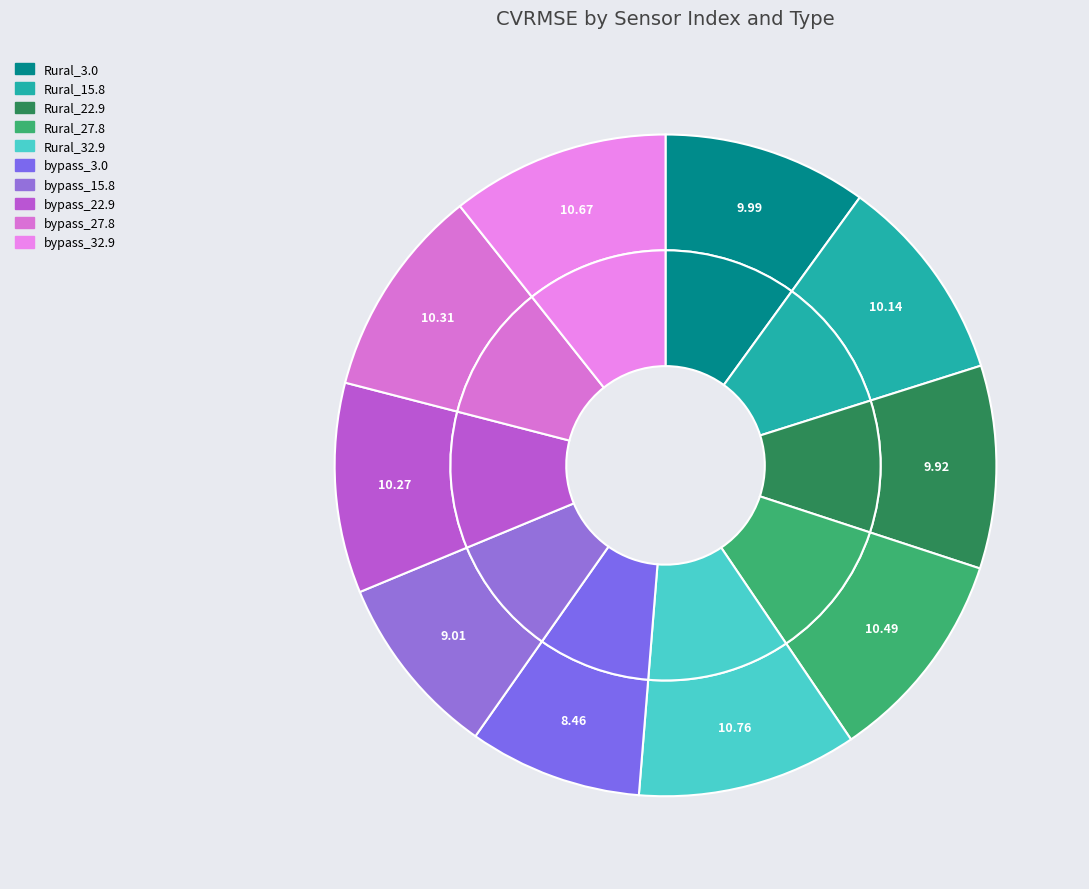

To the nearest percent, what percentage of the pie is bypass_15.8?

9%